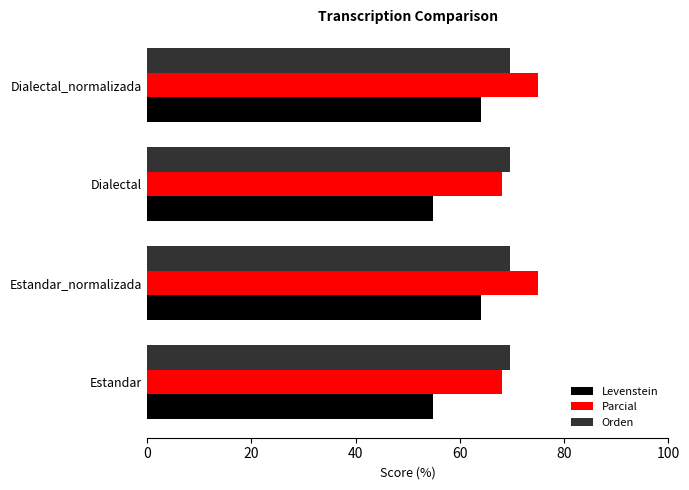

List the series in order of their peak value, highest first.

Parcial, Orden, Levenstein